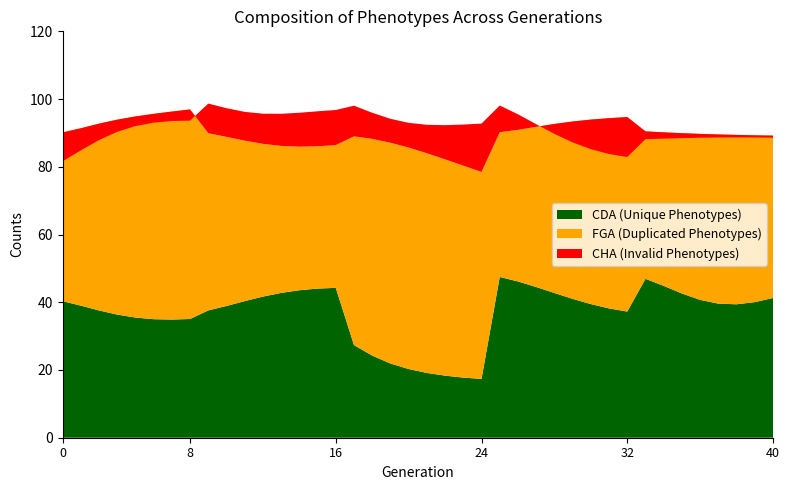

What is the difference between the maximum and second lowest values in the FGA series?

16.6